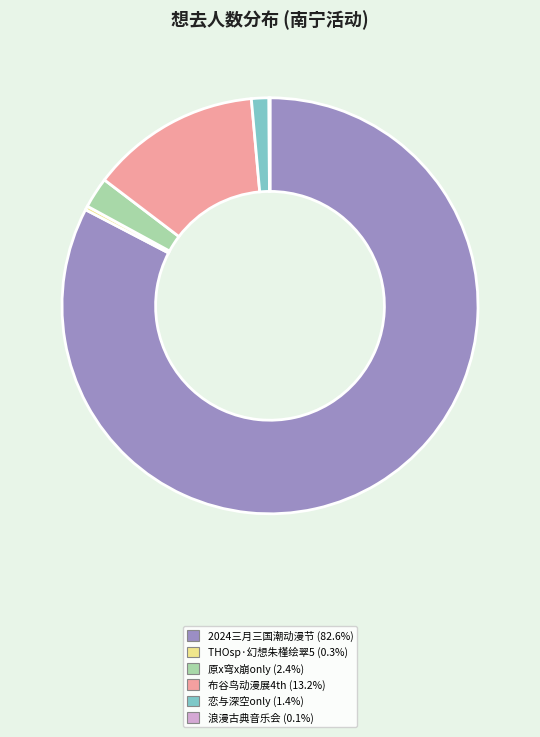

Do THOsp·幻想朱槿绘翠5 (0.3%) and 原x穹x崩only (2.4%) together represent more than half of the pie?

No